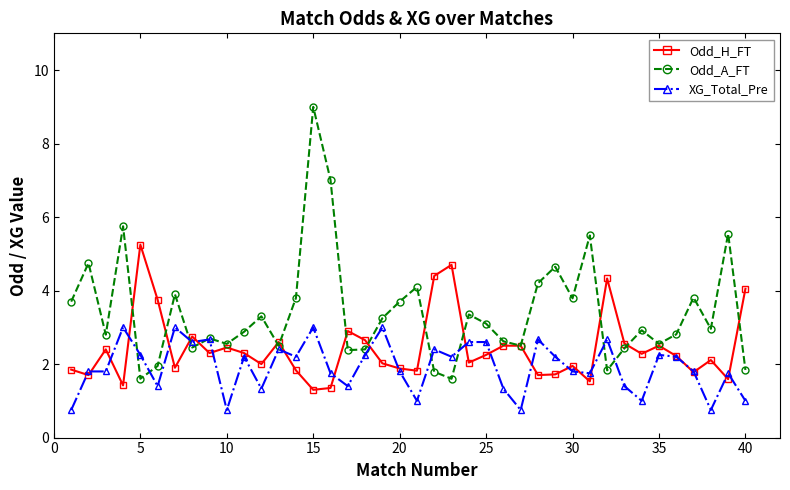

List the series in order of their overall mean, highest first.

Odd_A_FT, Odd_H_FT, XG_Total_Pre